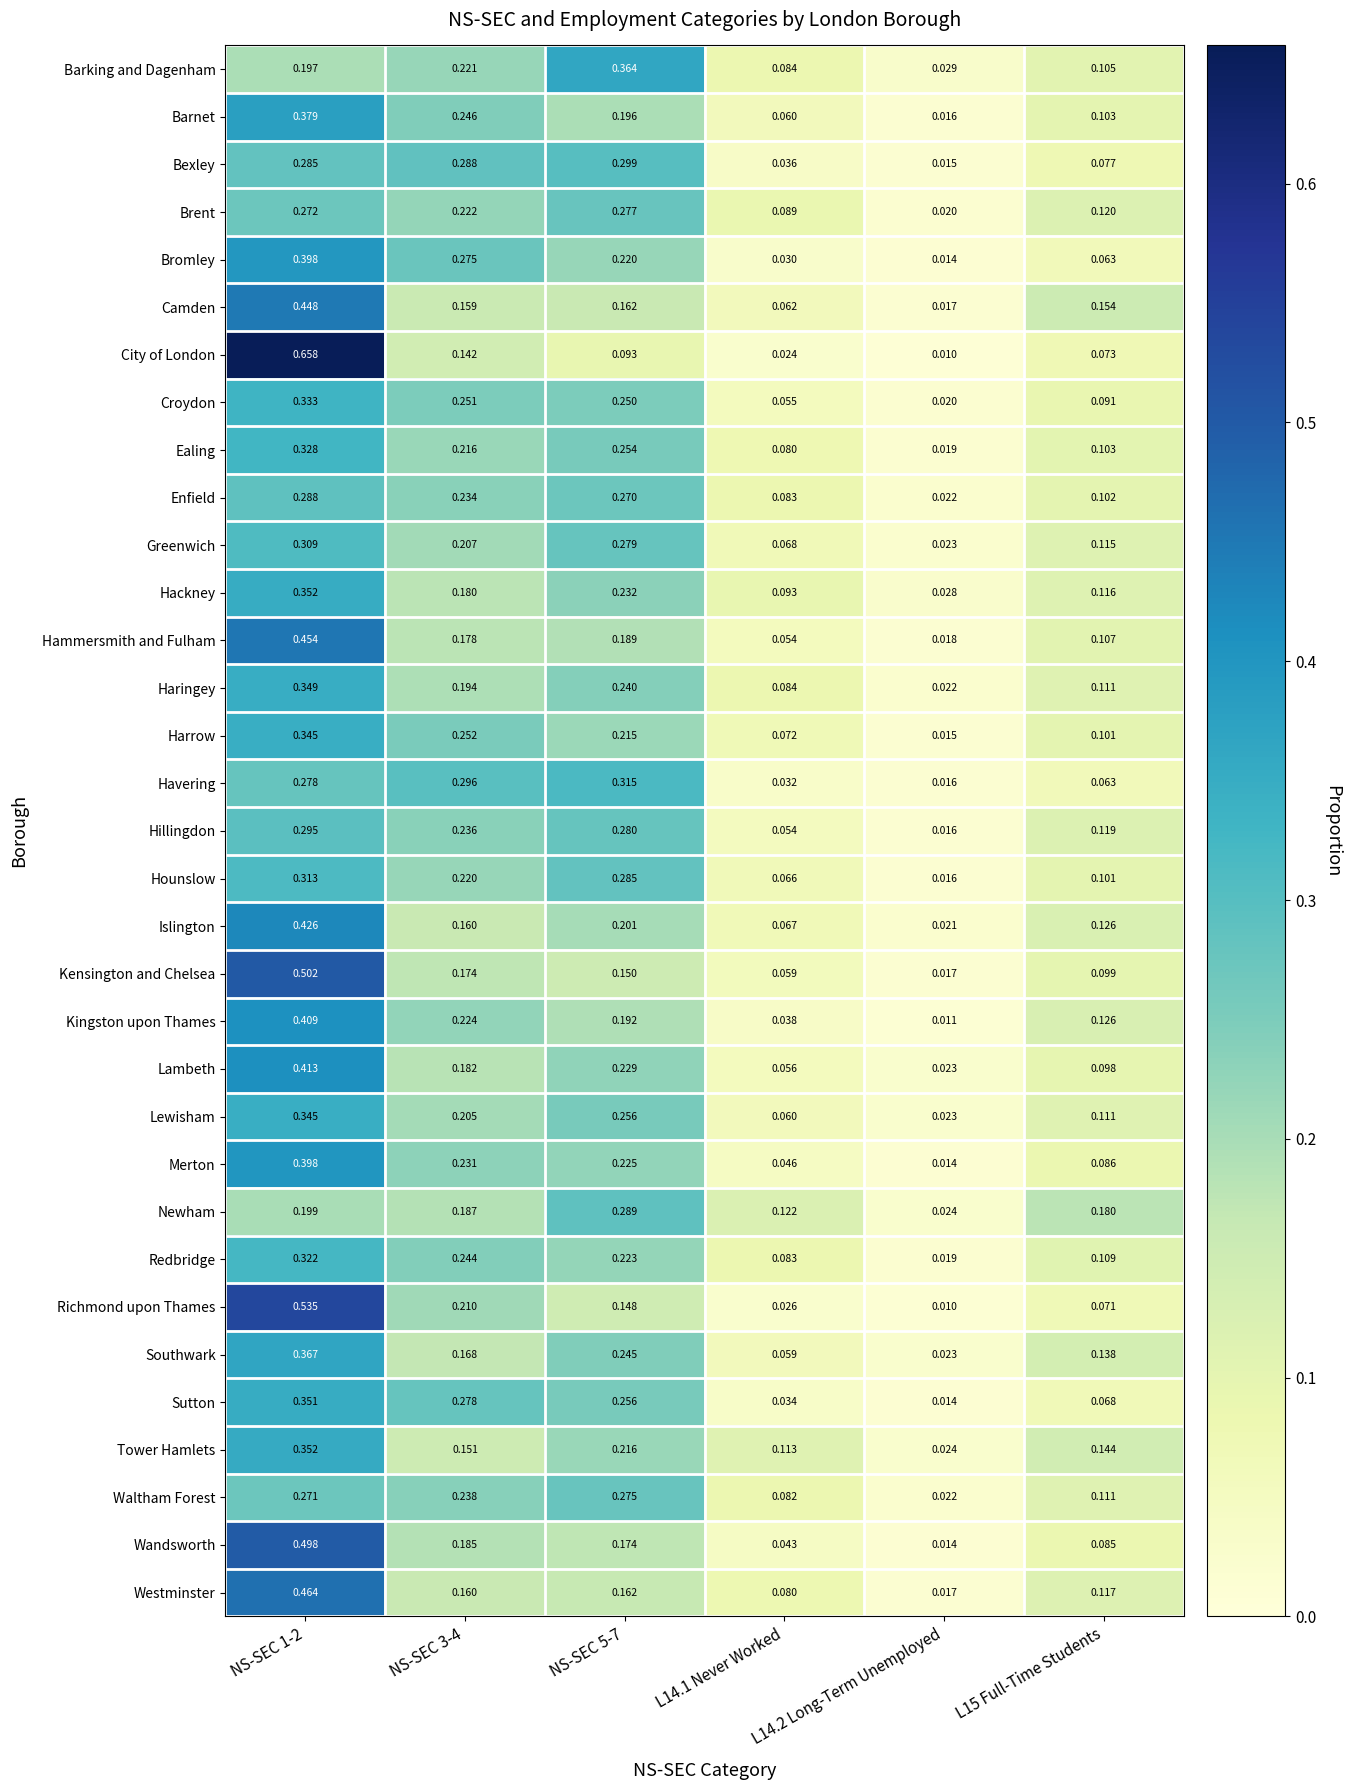

Which series has the widest spread of values?

City of London